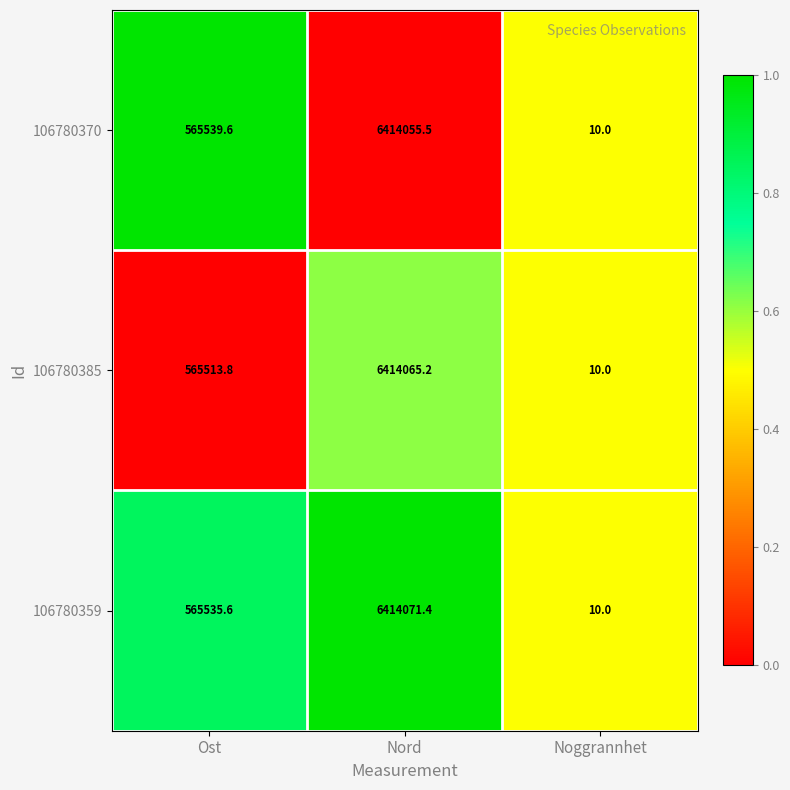

What is the greatest value displayed?

6414071.4